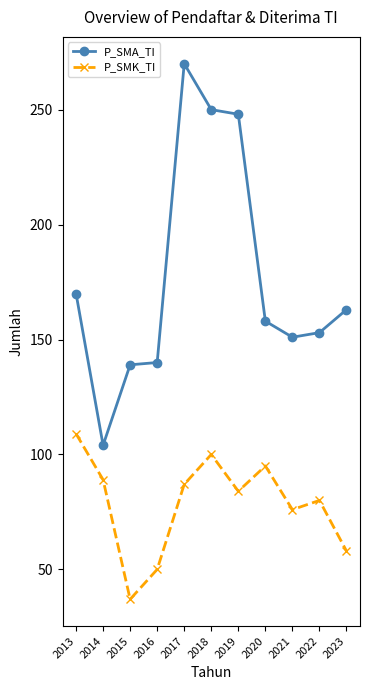

At how many categories does at least one series exceed 132?

10